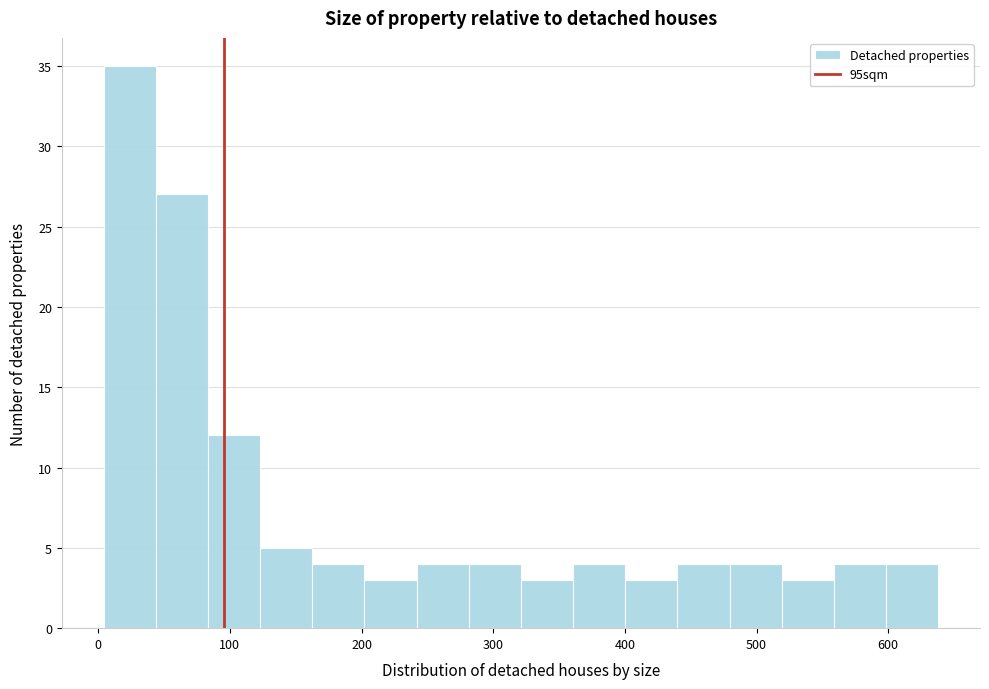

Read against the x-axis, roughly where is the centre of the tallest bar?

20